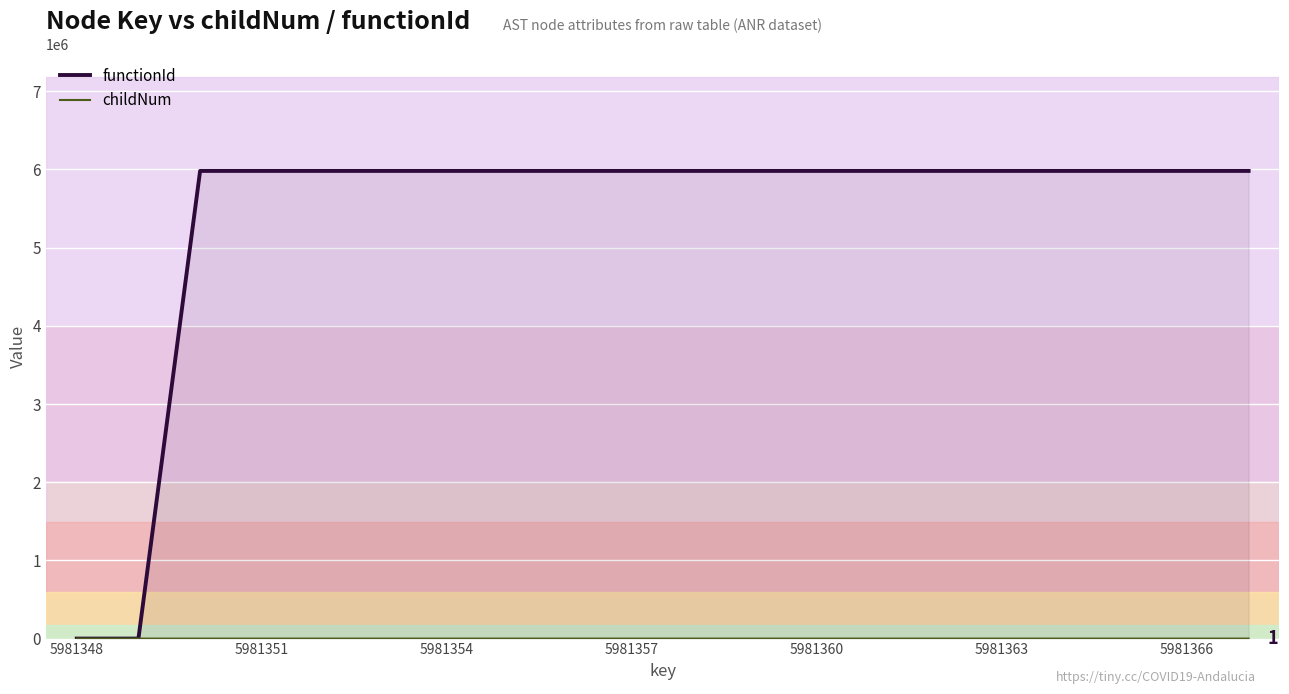

What is the maximum value shown in the chart?

5981349